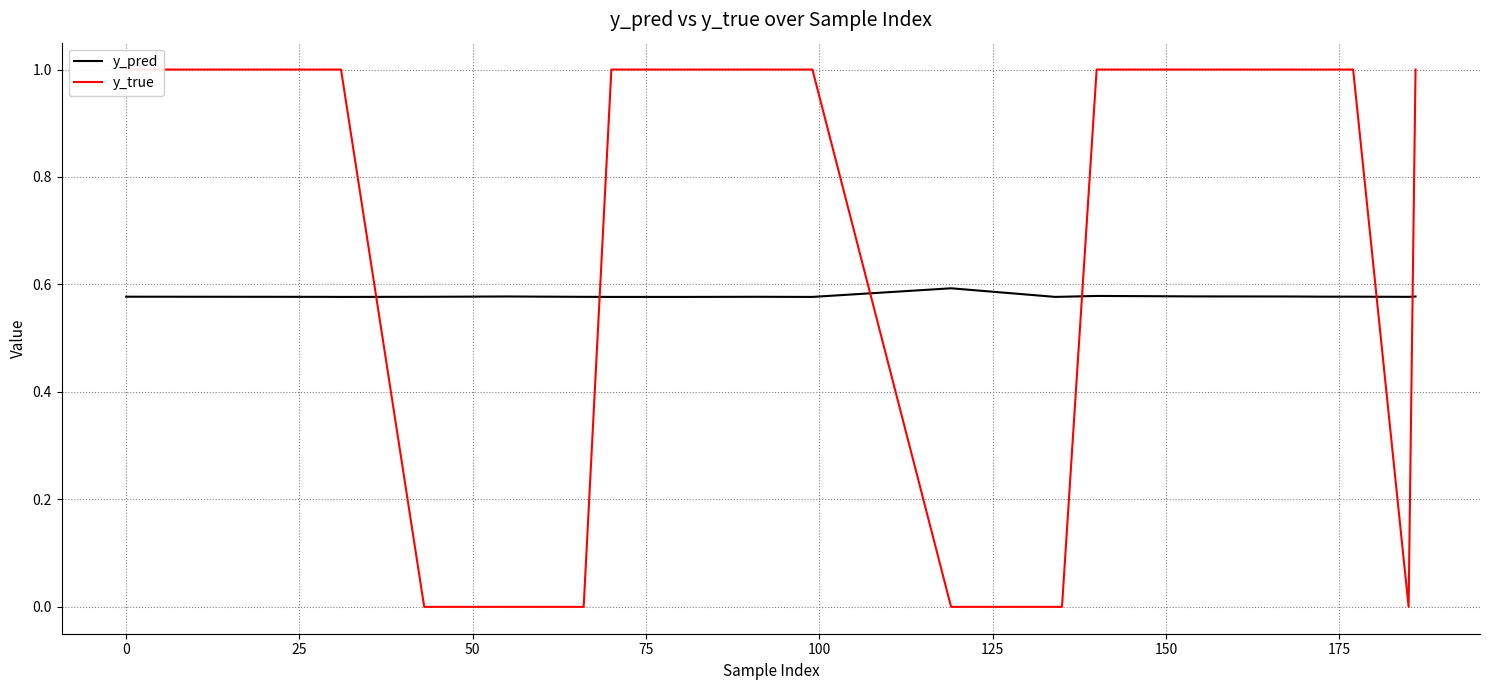

The value of y_true at 12 is -0.7. True or false?

False